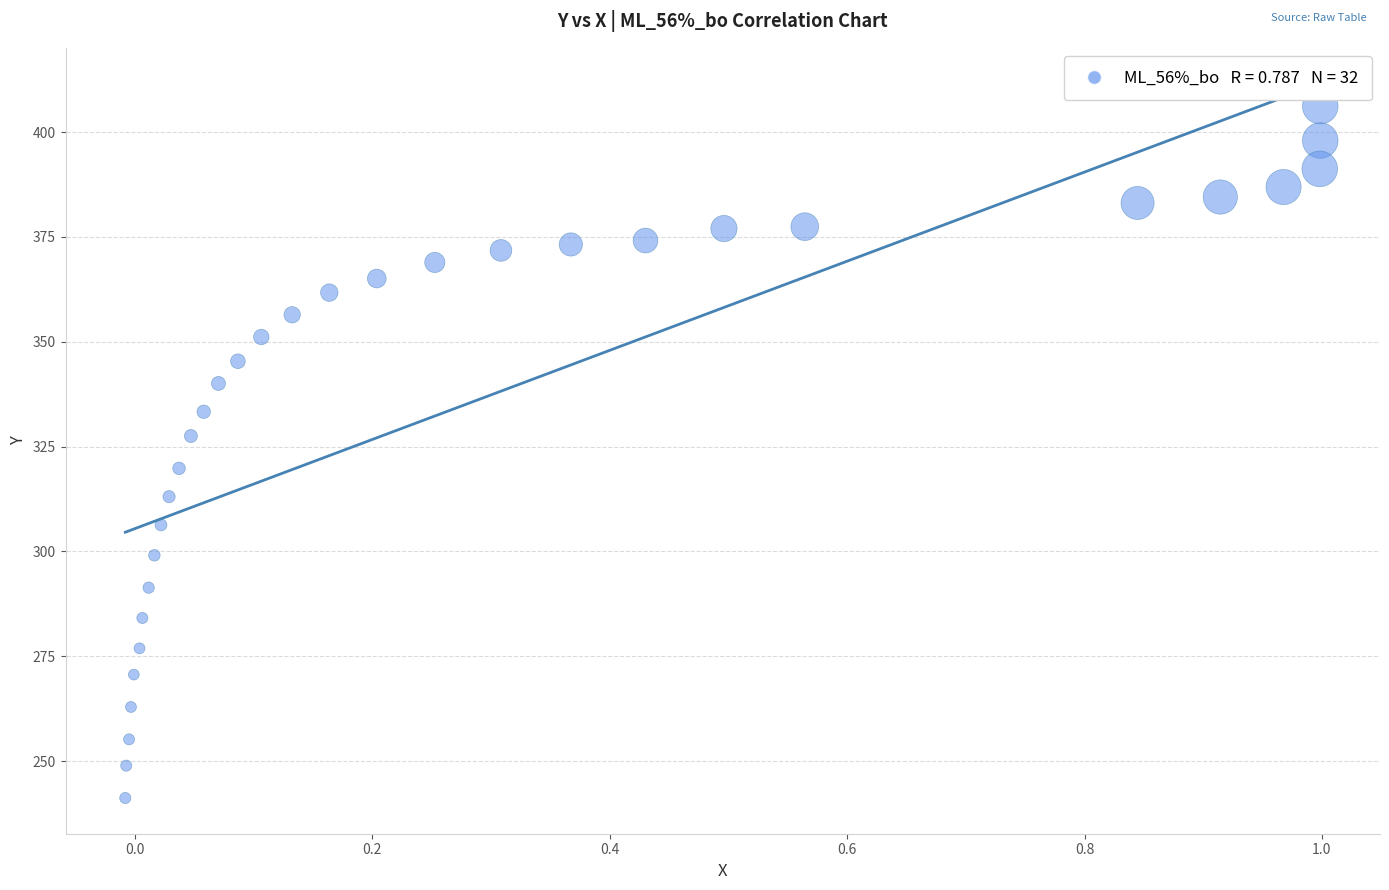

What is the range of Y values (max minus min)?

165.0